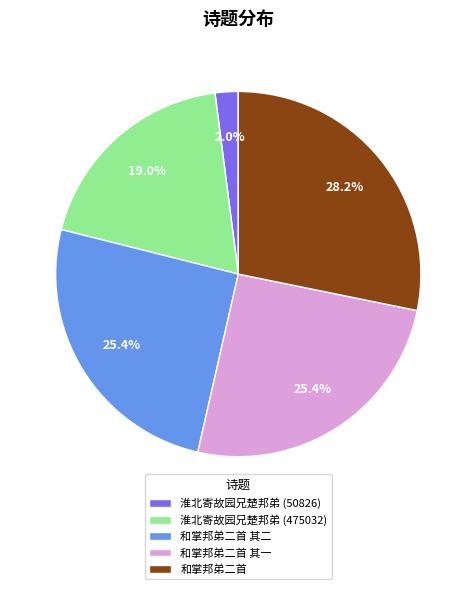

How many slices are in this pie chart?

5